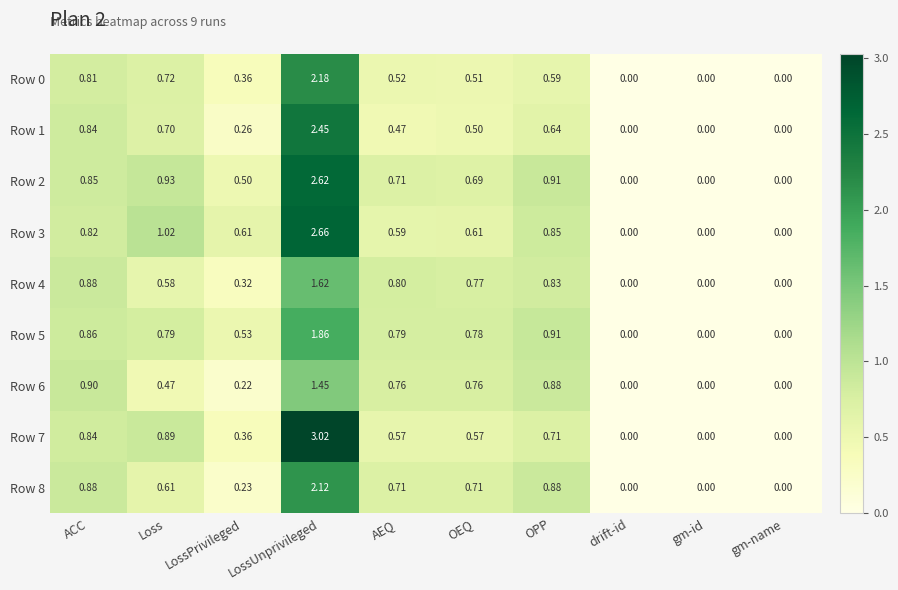

List the series in order of their peak value, highest first.

Row 7, Row 3, Row 2, Row 1, Row 0, Row 8, Row 5, Row 4, Row 6